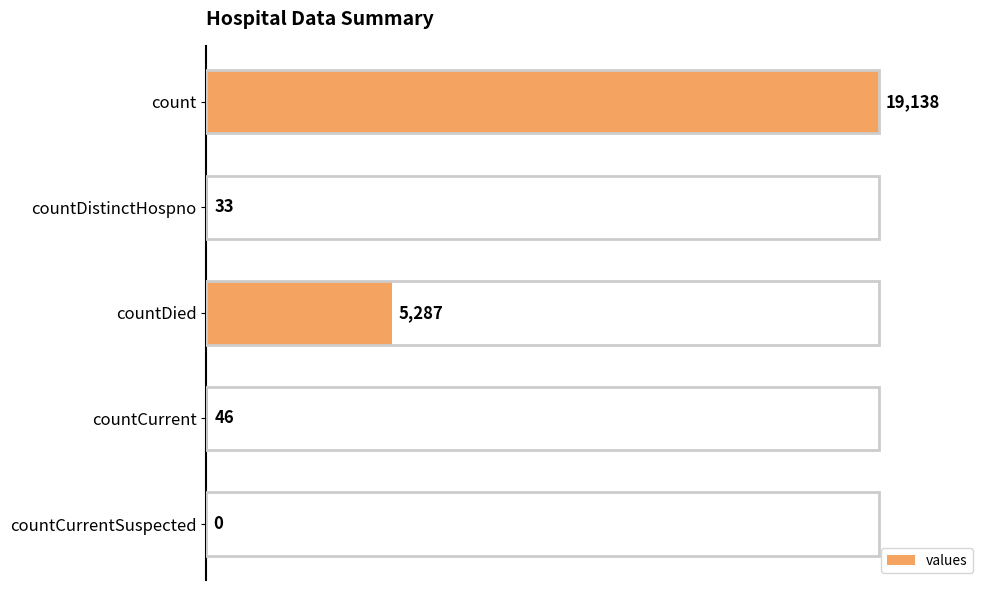

Reading bottom to top, what are all the values shown in this chart?

countCurrentSuspected=0	countCurrent=46	countDied=5287	countDistinctHospno=33	count=19138